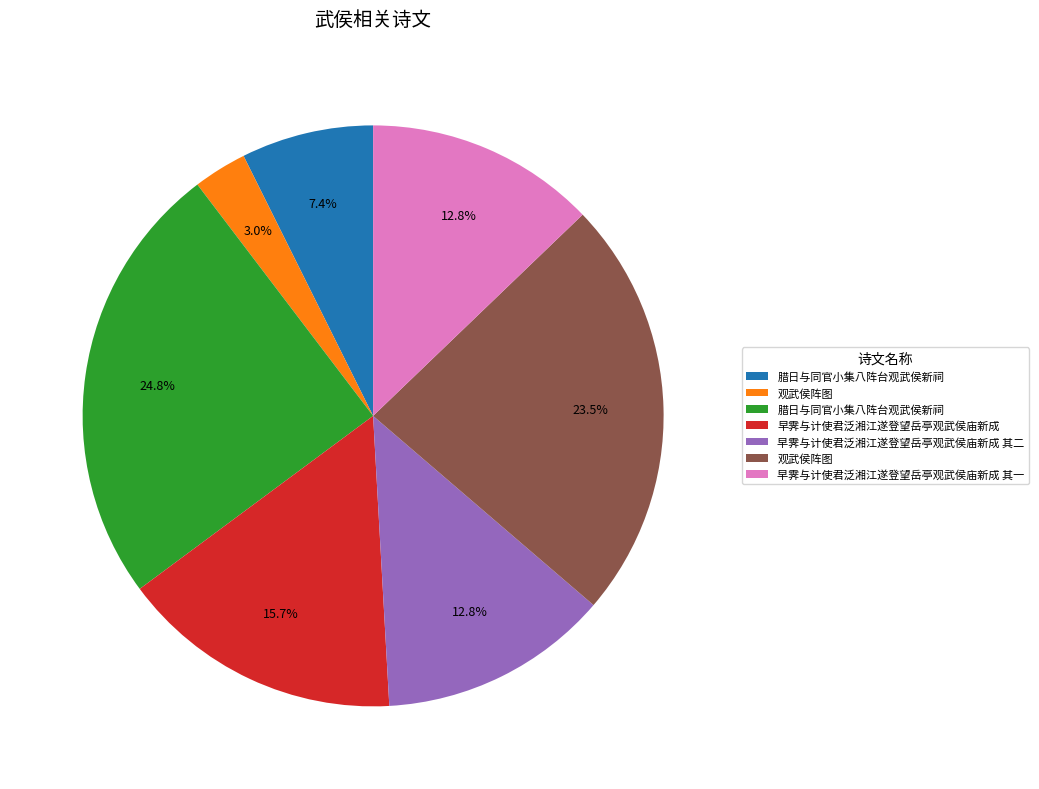

Is there a majority slice in this chart?

No